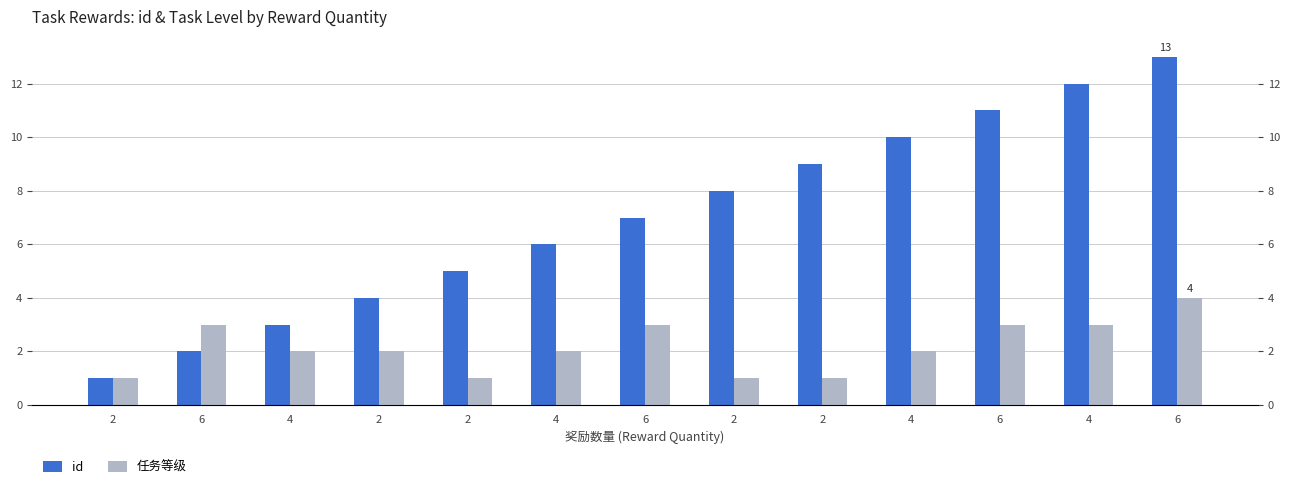

List the series in order of their overall mean, lowest first.

任务等级, id